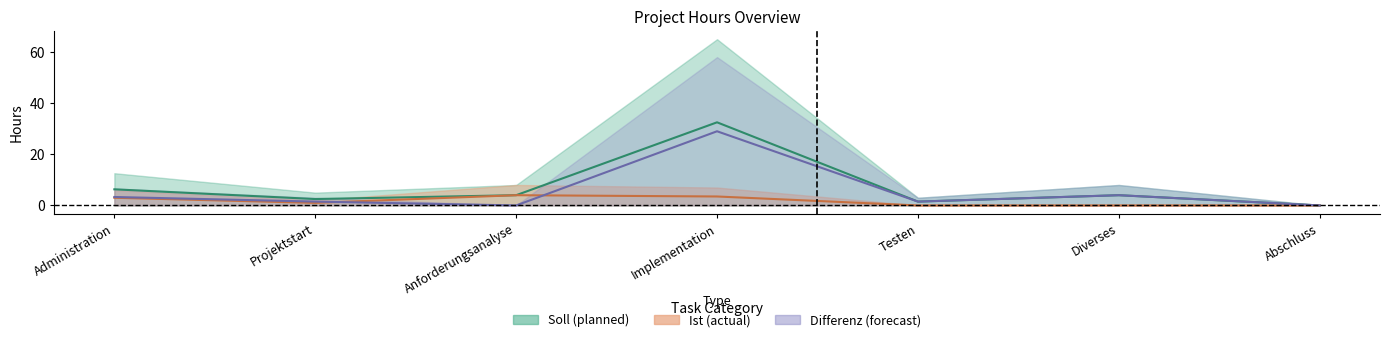

In Soll_mid, how many points are higher than both neighbors (excluding endpoints)?

2